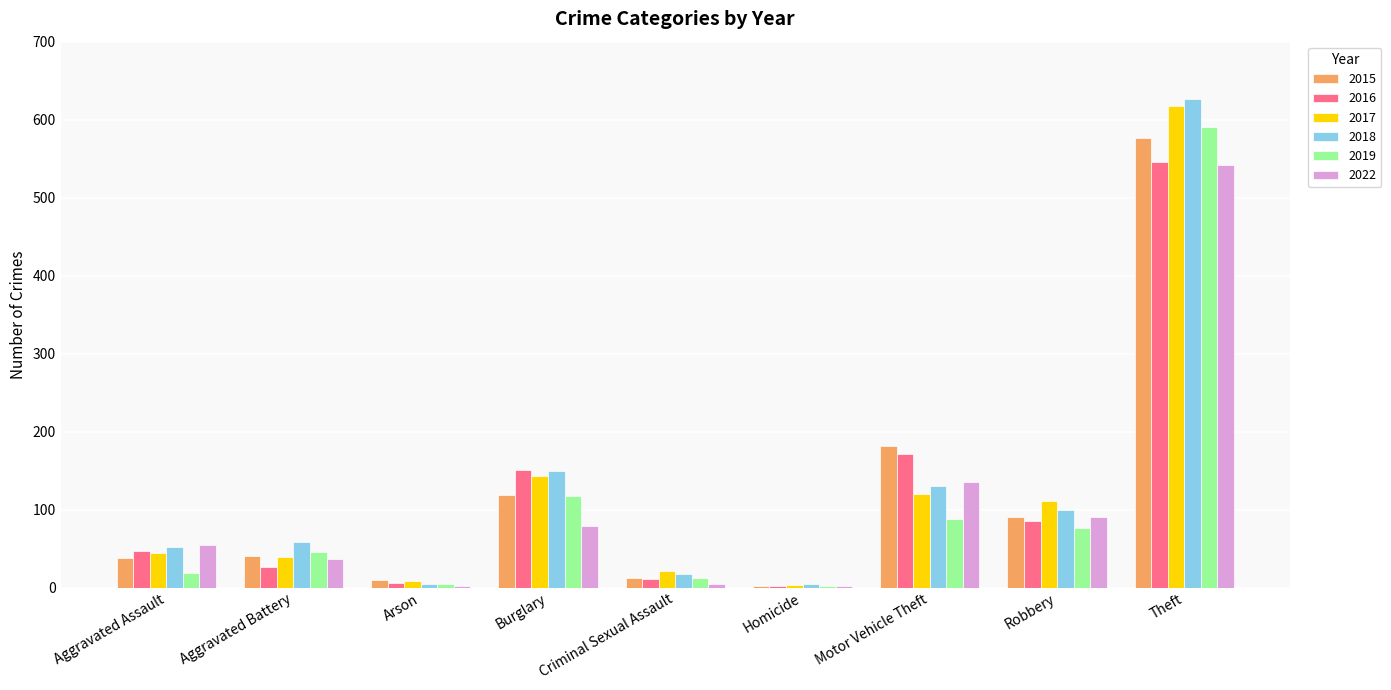

What value does the 2015 series have at Aggravated Assault?

38